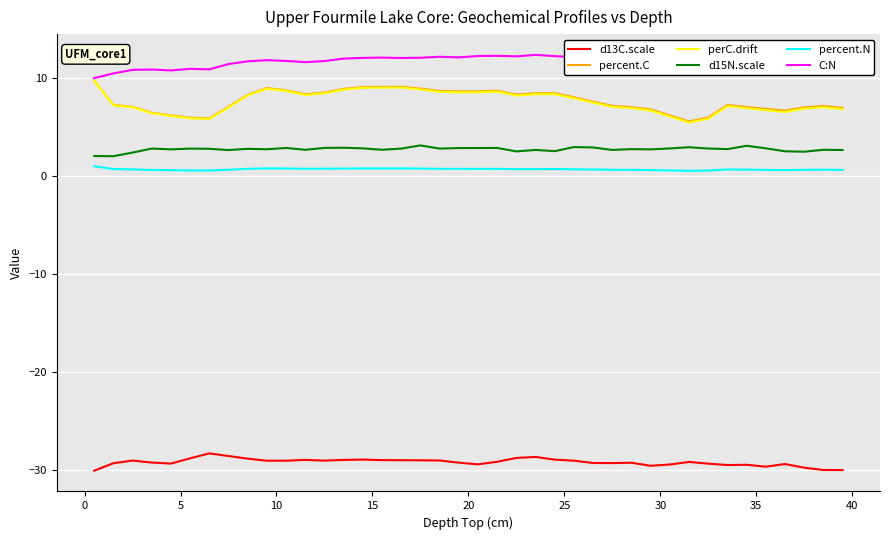

What is the average value of the percent.C series?

7.7